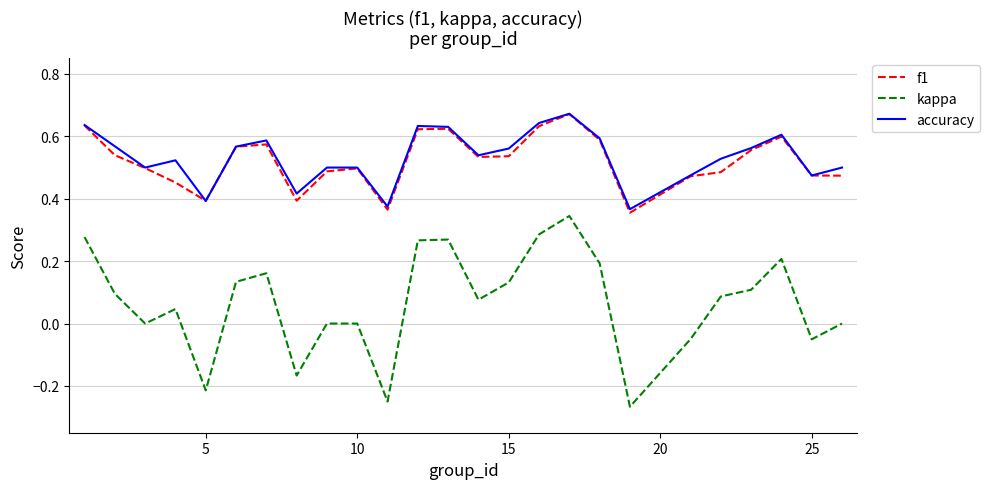

True or false: kappa and f1 cross at least once.

False